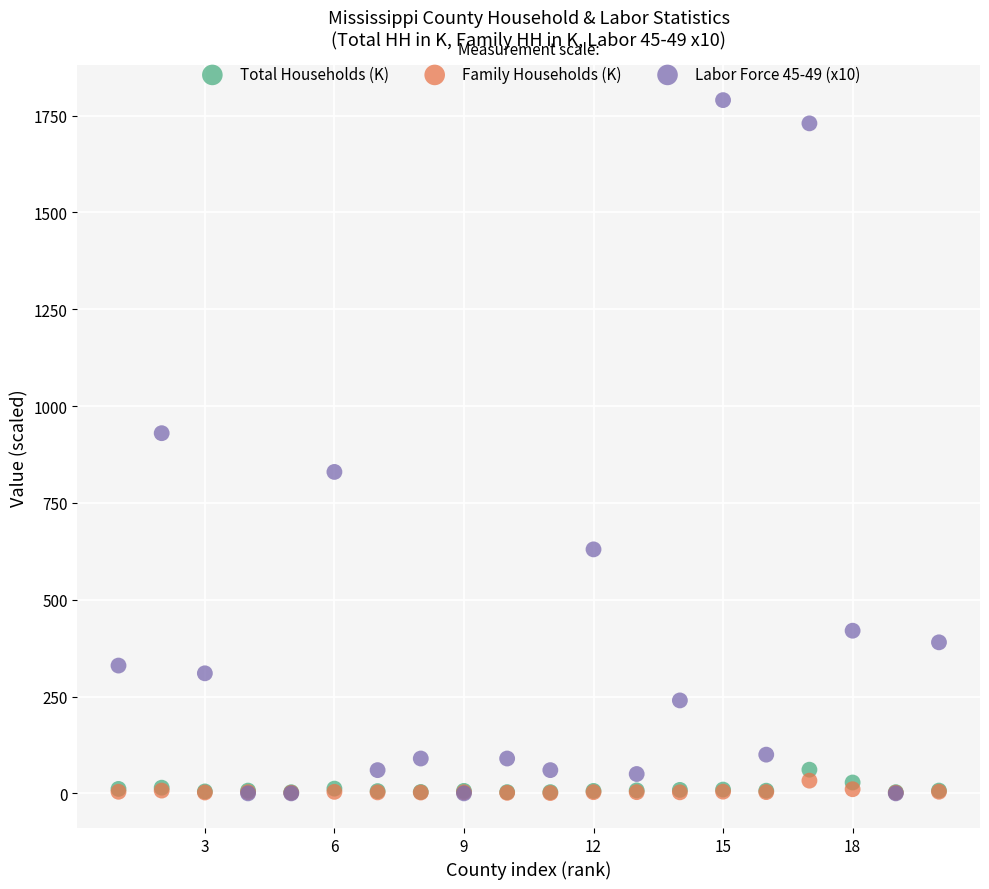

Across all series, what Y value is closest to 895?

930.0